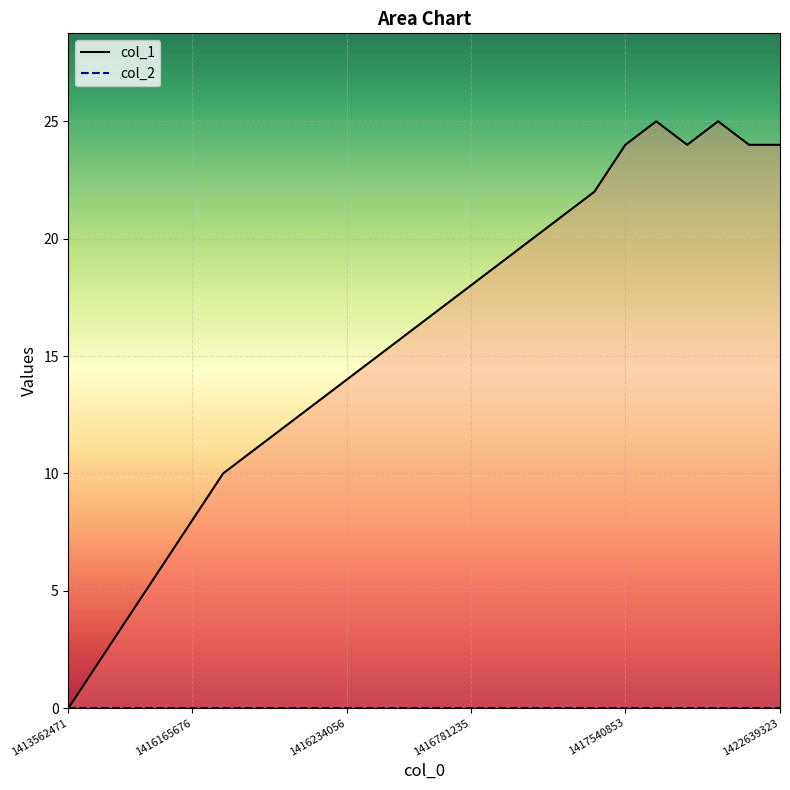

Which category has the lowest value in the col_1 series?

1413562471